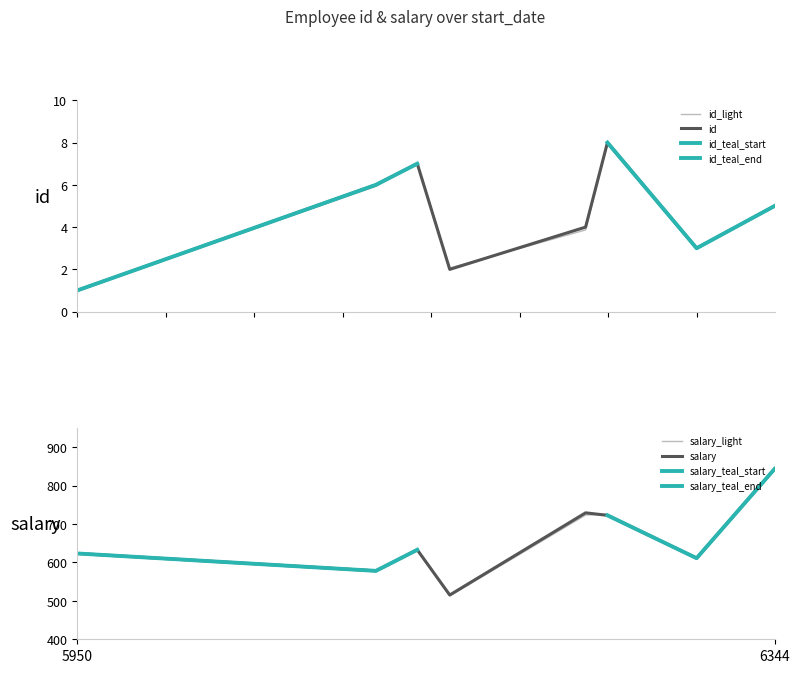

Which series has the largest total across all categories?

salary